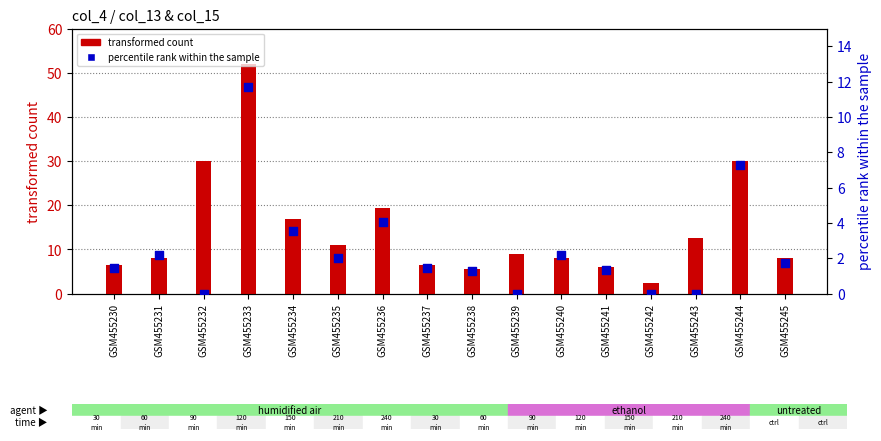

What is the total value across all series at GSM455235?

13.0